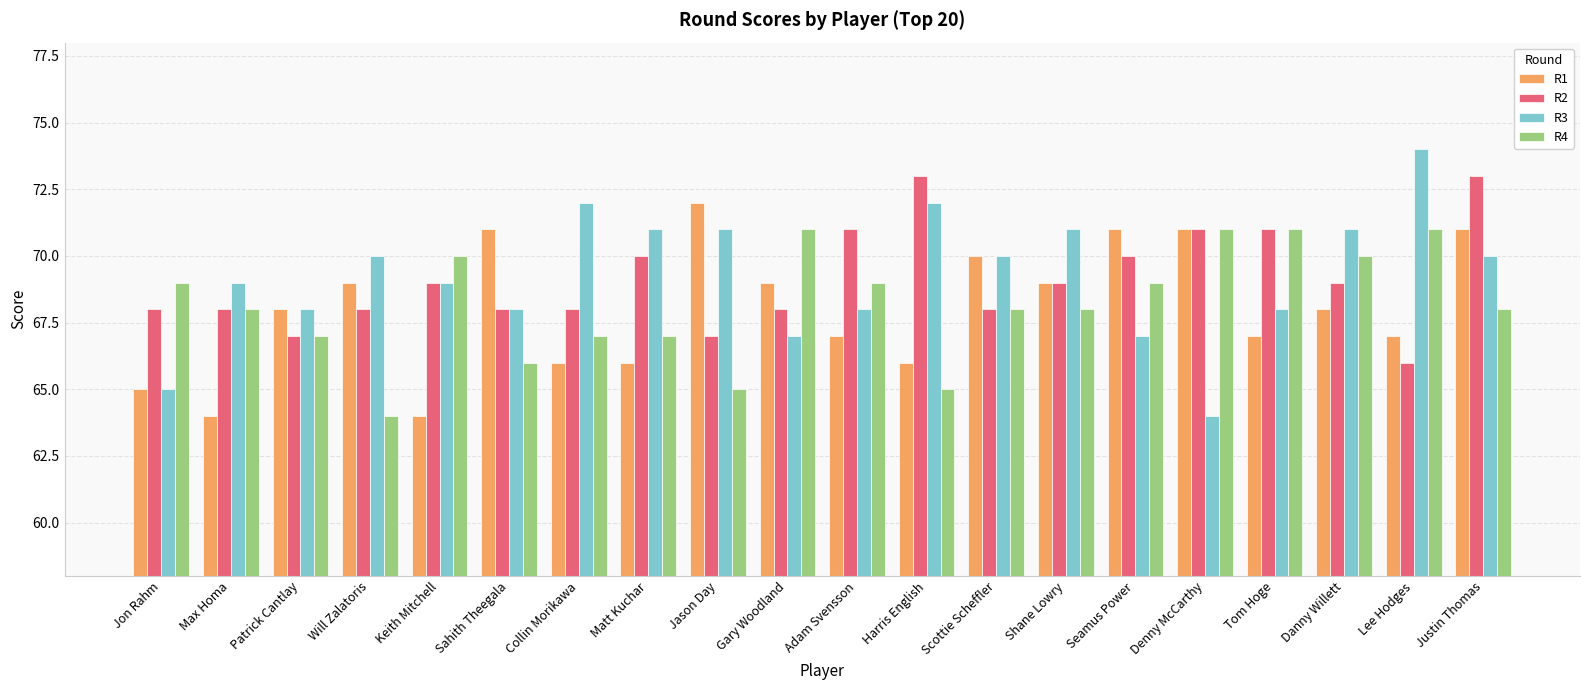

Which series changed the most between Adam Svensson and Tom Hoge?

R4